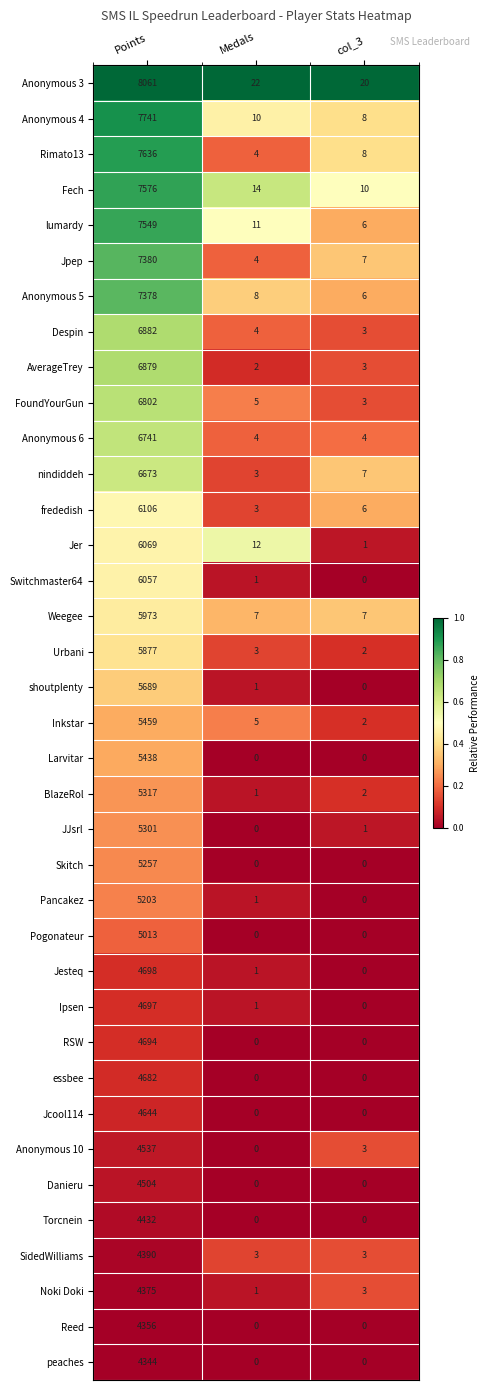

Is it true that Pancakez equals 3134 at Points?

False